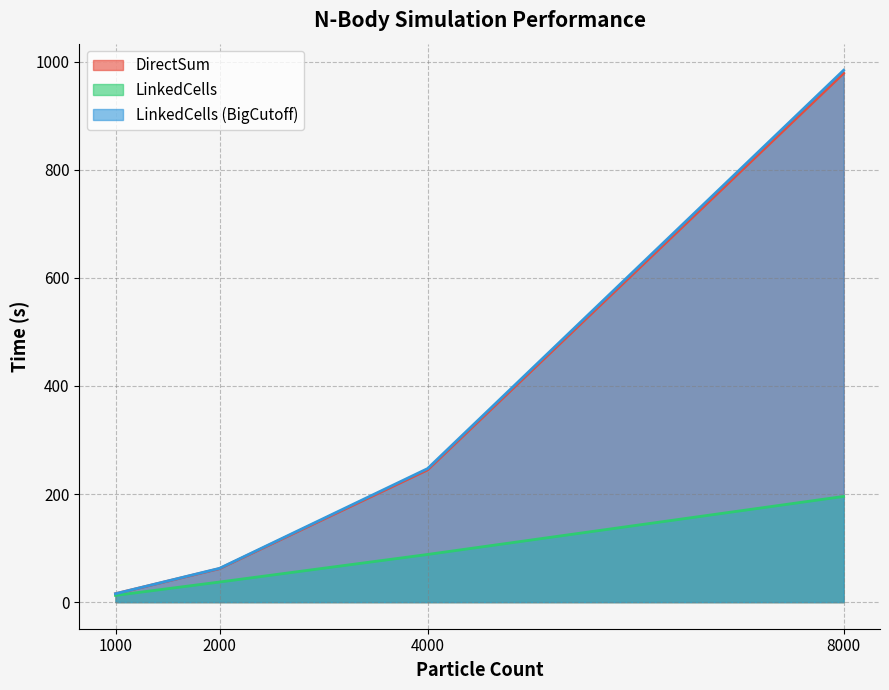

True or false: DirectSum and LinkedCells cross at least once.

False